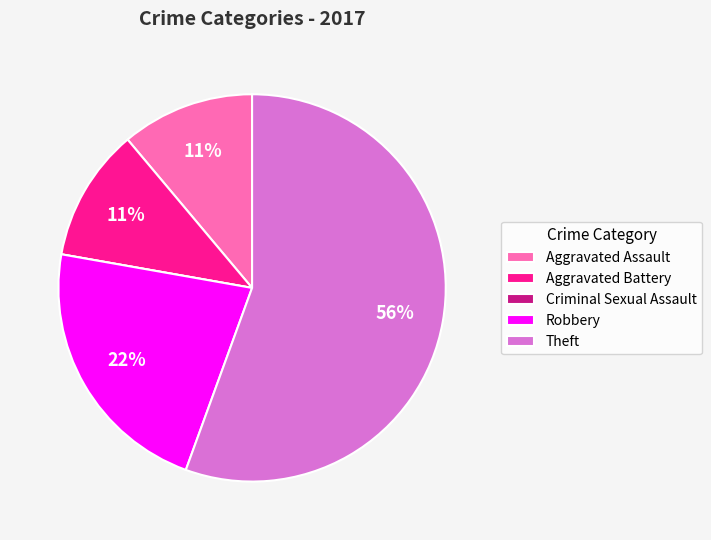

Approximately how many times larger is the value at Aggravated Assault compared to Aggravated Battery?

1.0